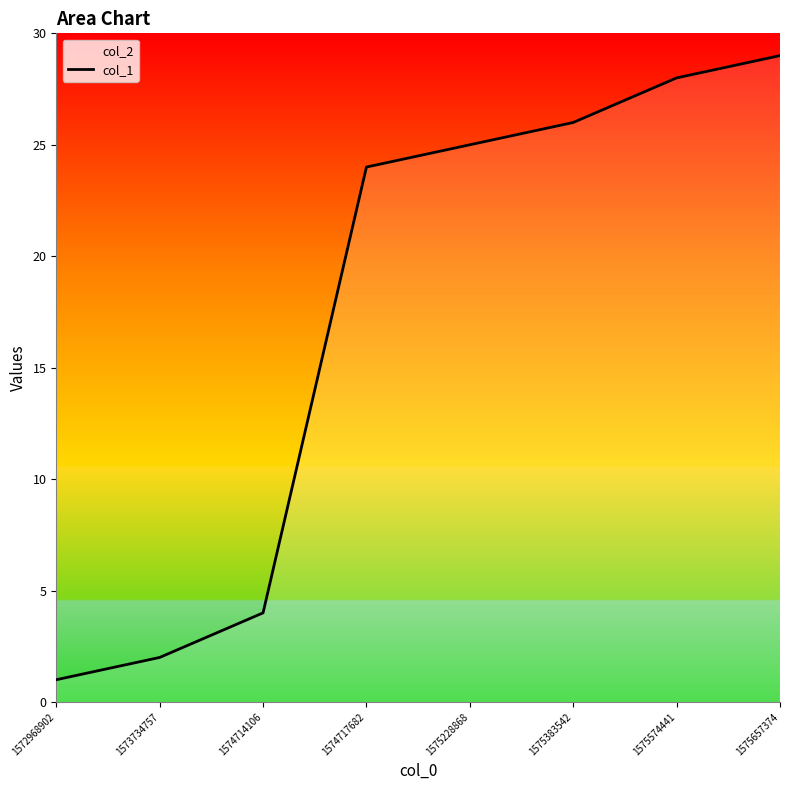

What is the difference between the second highest and second lowest values?

26